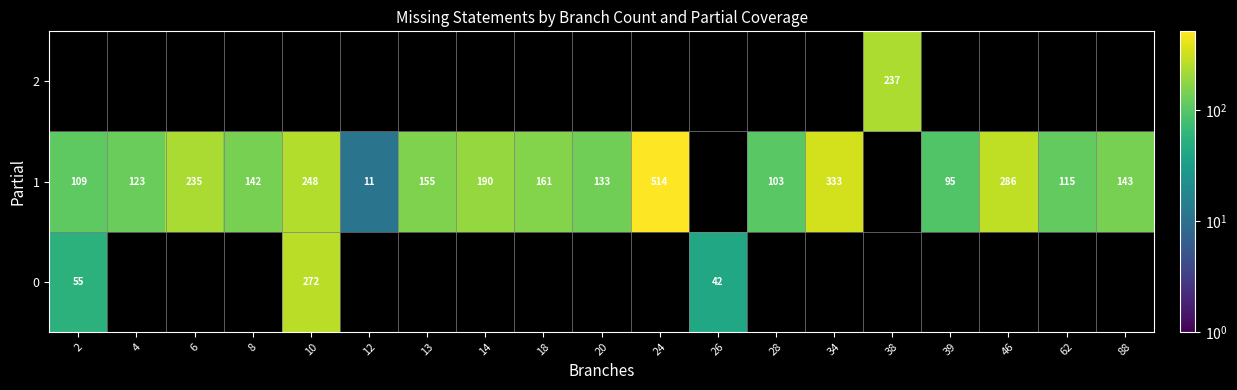

The 1 series shows 32 at 20. True or false?

False